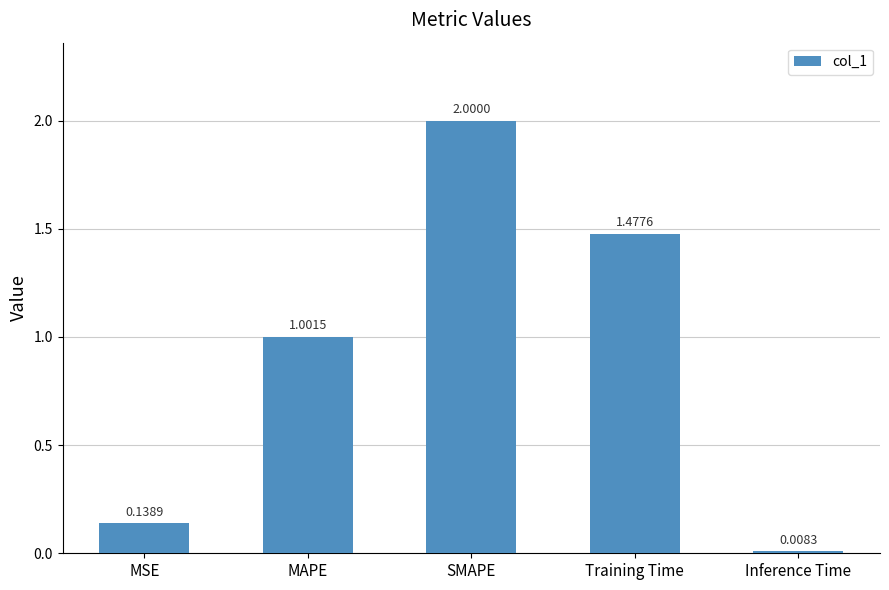

Between Inference Time and MAPE, which is larger?

MAPE